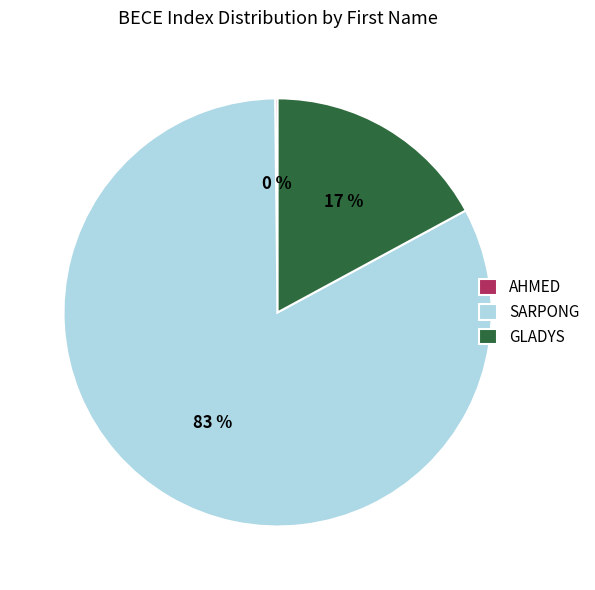

True or false: SARPONG accounts for 90% of the total.

False